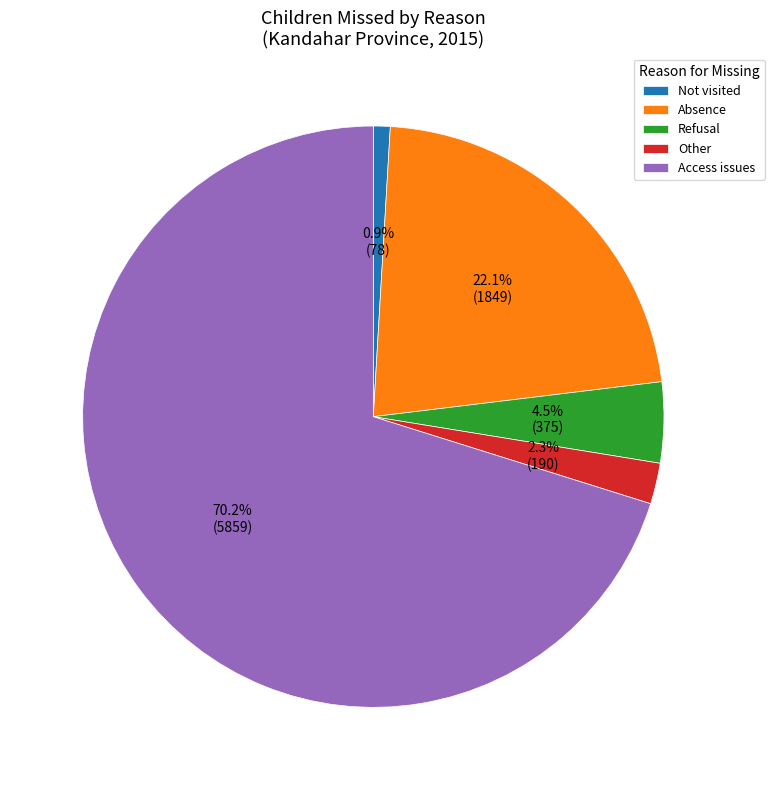

Is there a majority slice in this chart?

Yes